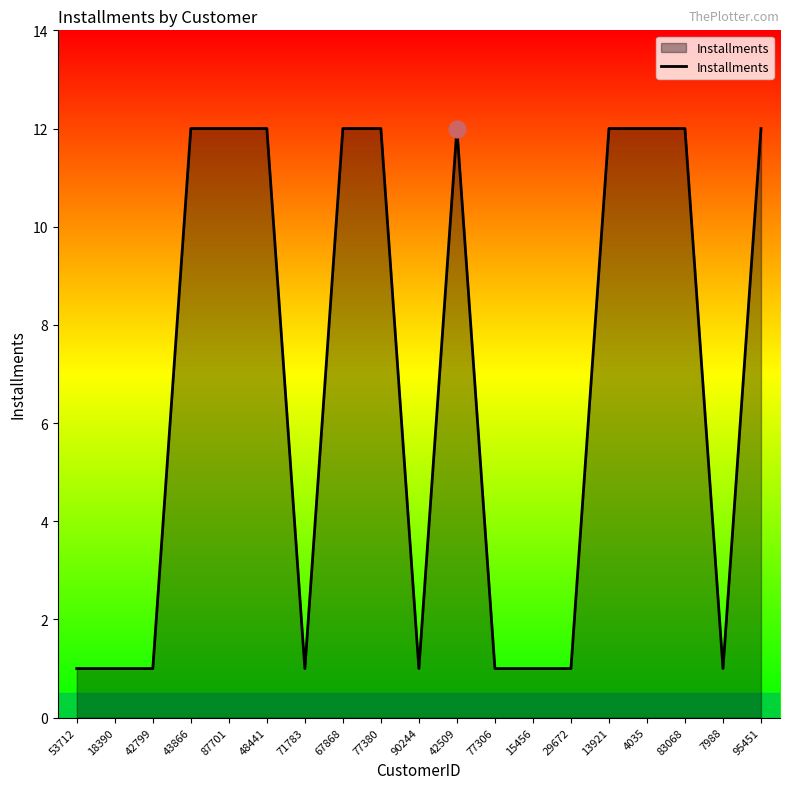

What is the difference between the maximum and minimum values?

11